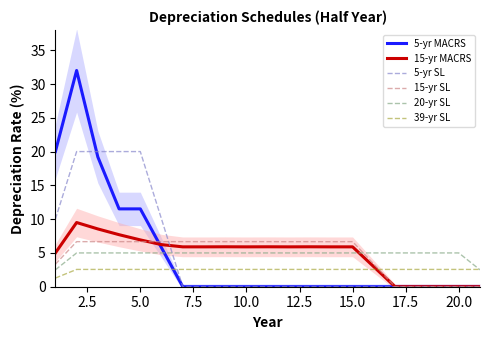

Is it true that 5-yr MACRS equals 0.0 at 15.0?

True